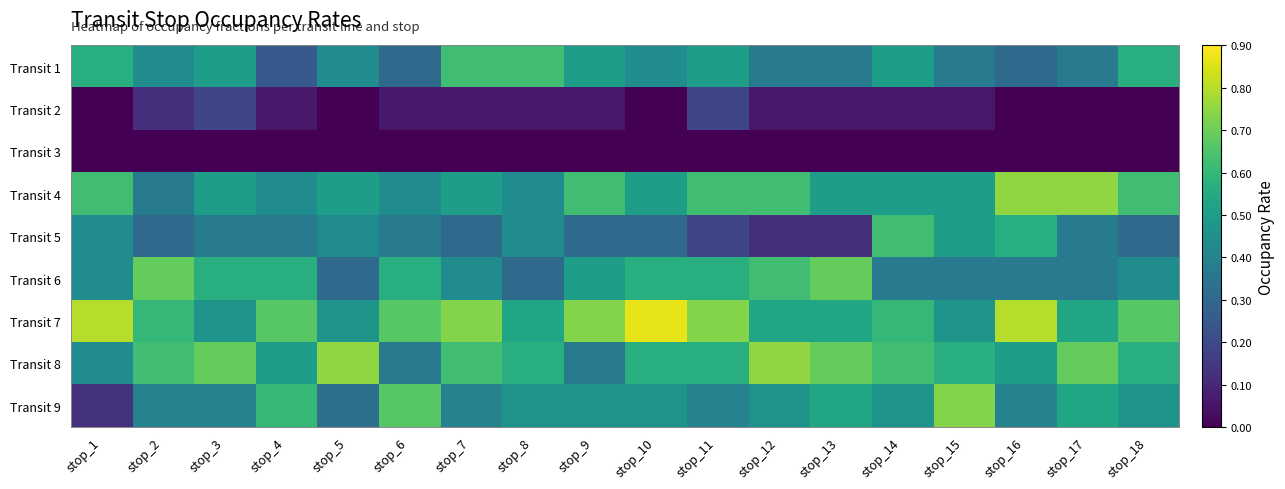

Count the number of data series in this chart.

9